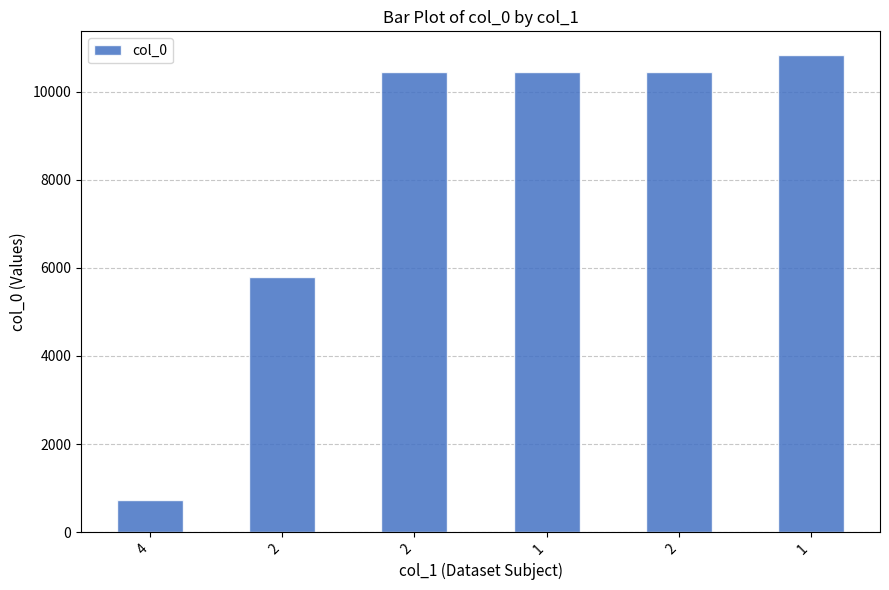

How many data points does each series have?

6